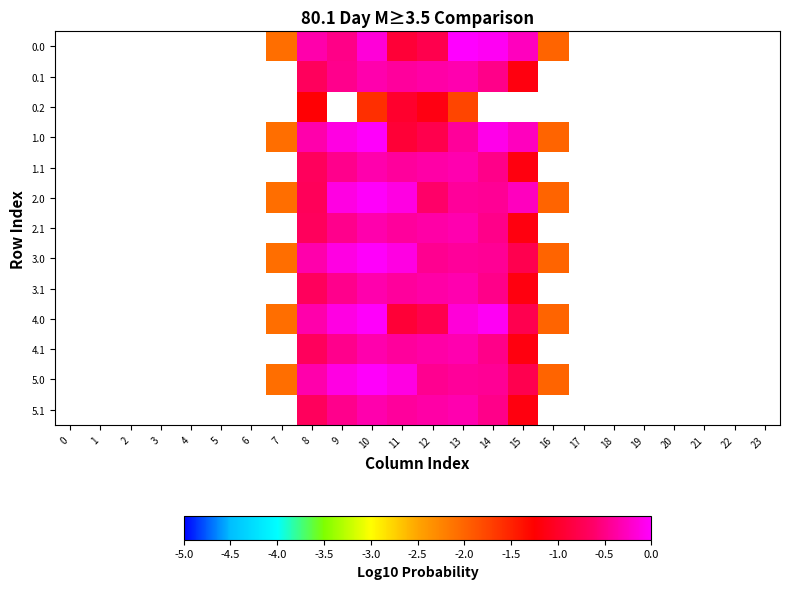

How many values in the 0.0 series are below 0?

9